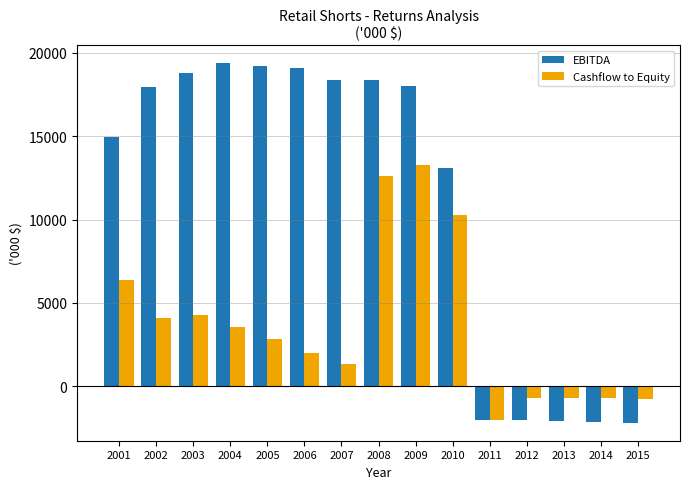

Is the value of EBITDA at 2009 greater than the value of Cashflow to Equity at 2013?

Yes